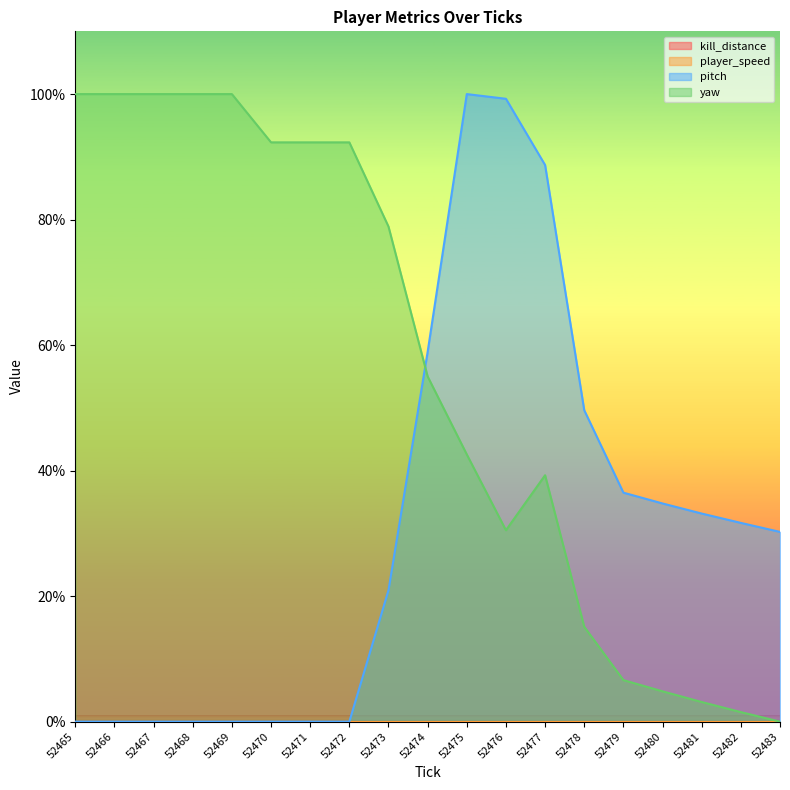

What is the average value of the pitch series?

30.7